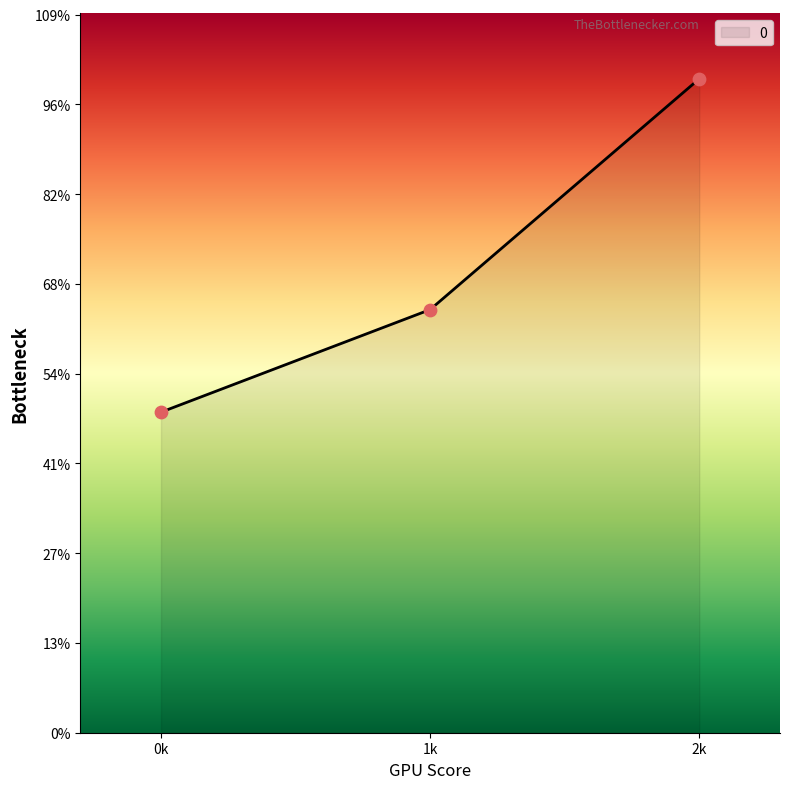

Does the chart have visible grid lines?

No